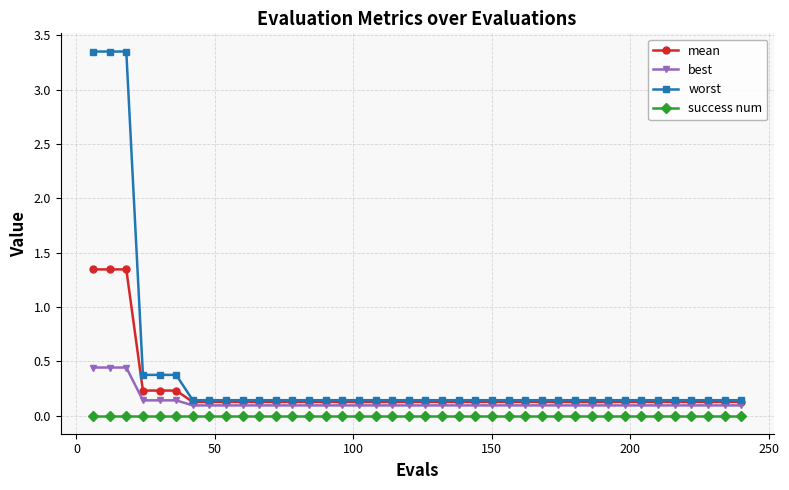

True or false: success num and worst intersect in this chart.

False